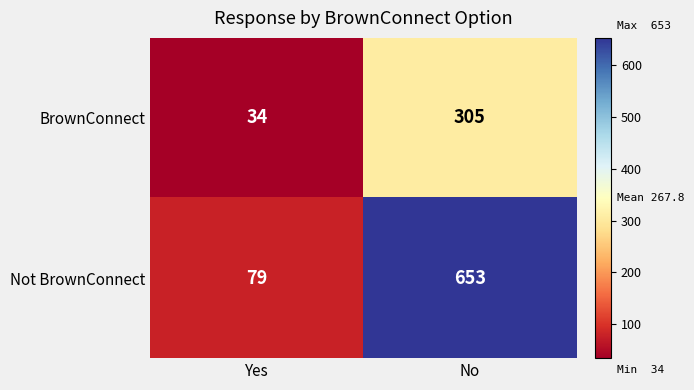

What is the difference between the maximum and minimum values in the BrownConnect series?

271